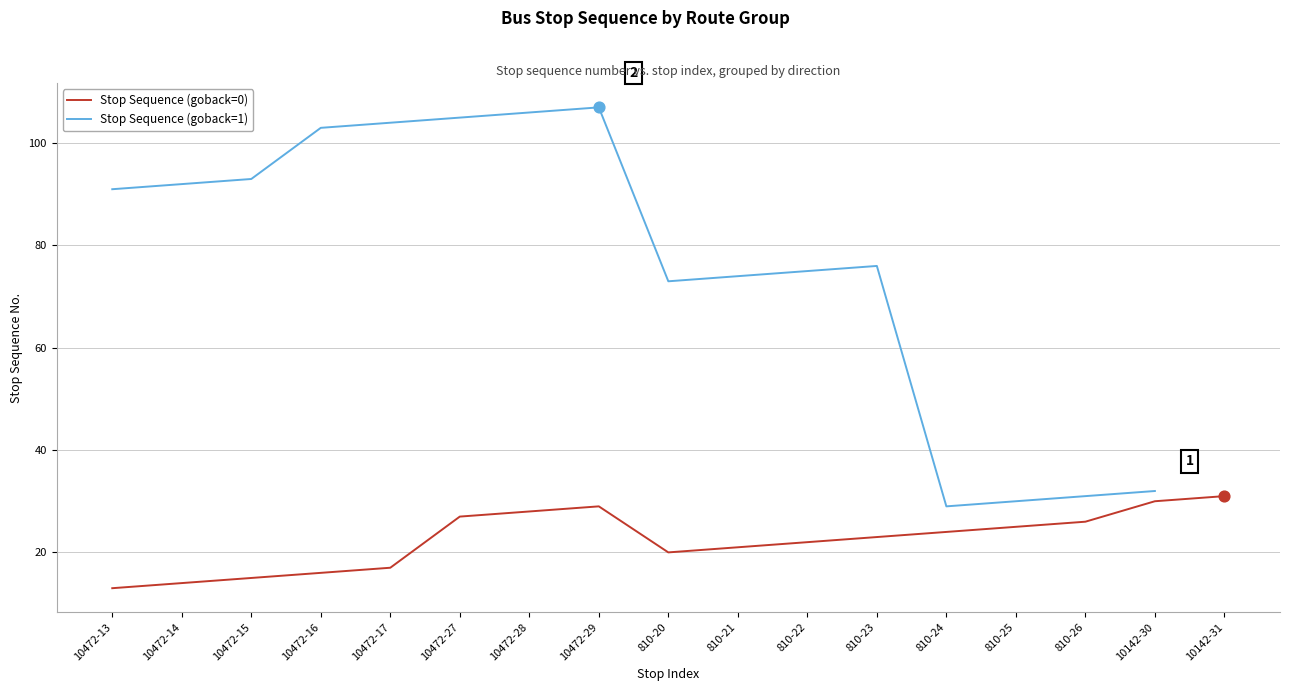

What are all the series names shown in the legend?

Stop Sequence (goback=0), Stop Sequence (goback=1)